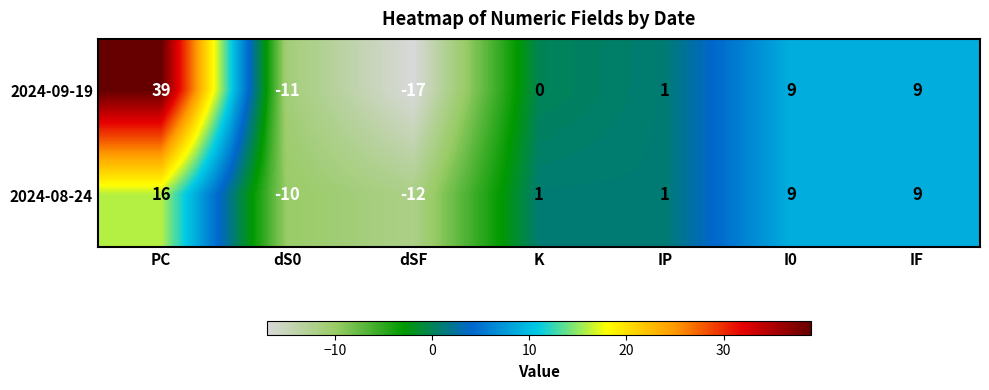

What is the sum of the 2024-08-24 values at K and dSF?

-11